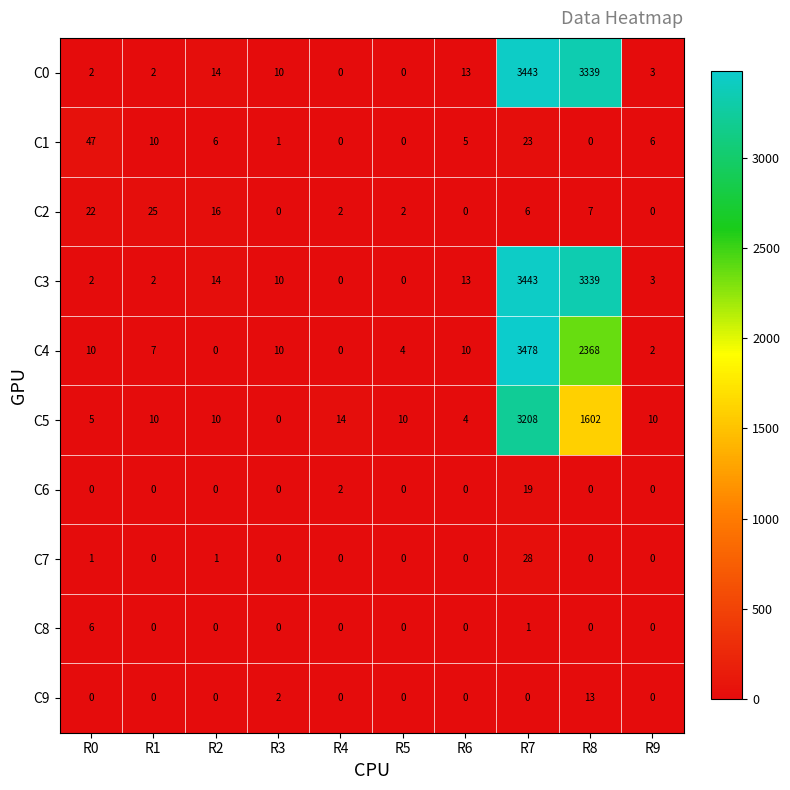

Is it true that C0 equals 0 at R4?

True